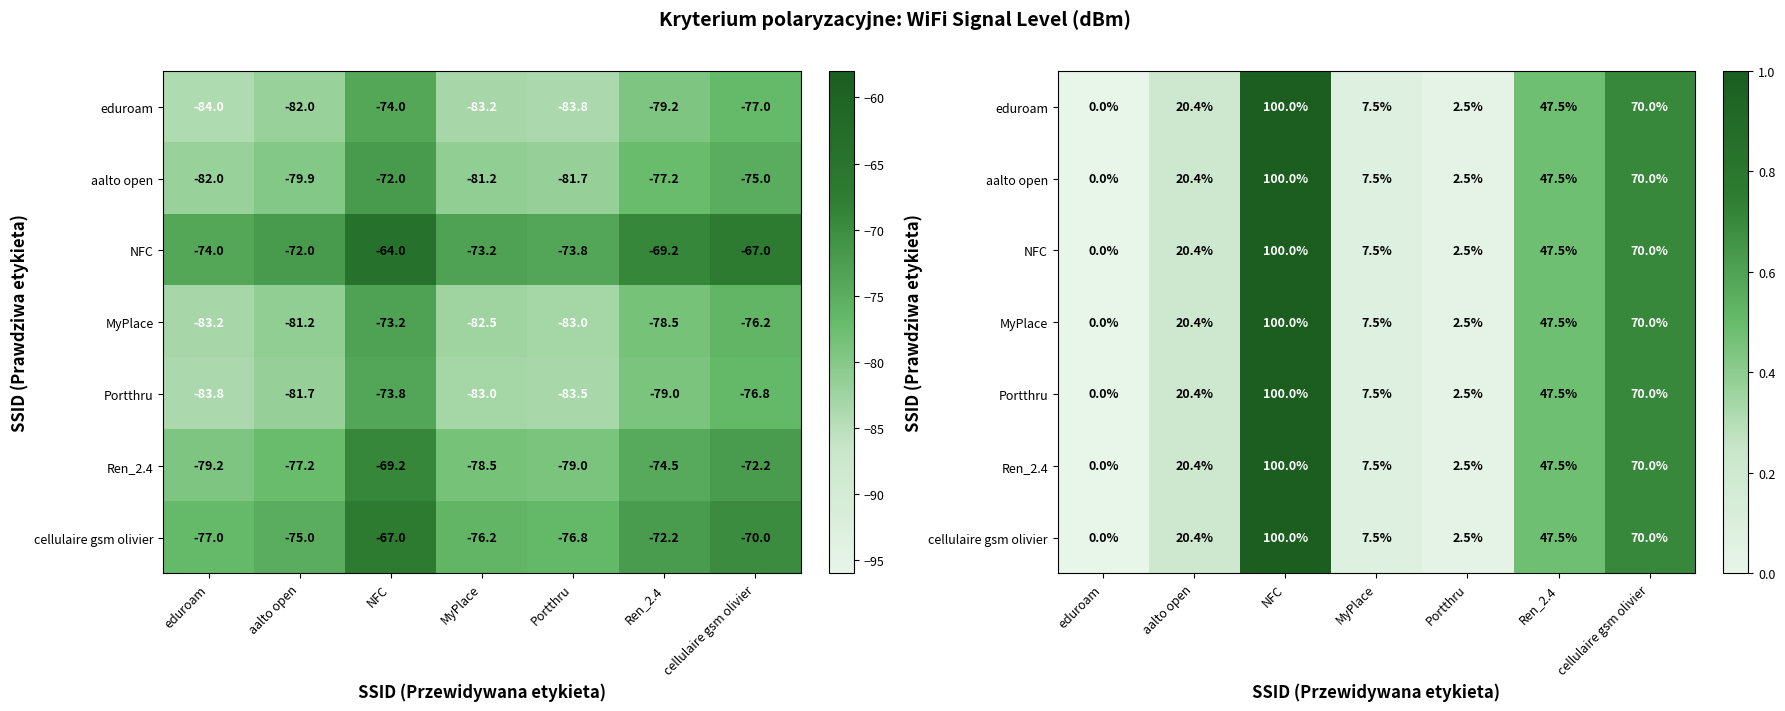

Which has a higher value, cellulaire gsm olivier or aalto open?

cellulaire gsm olivier